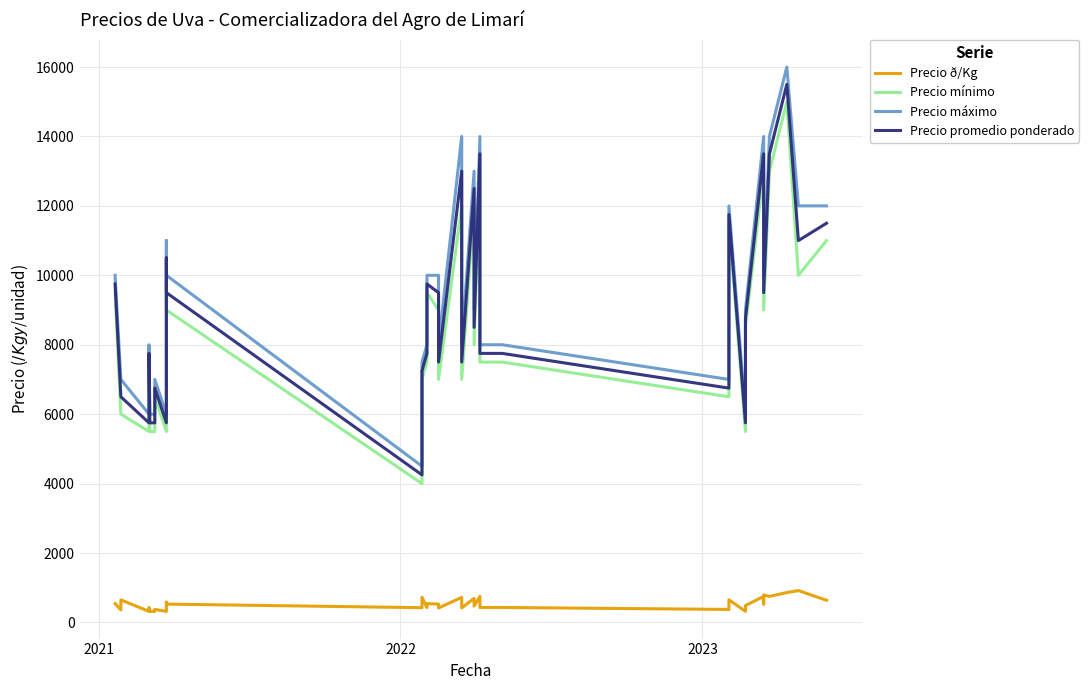

Does the chart display data point markers on the line(s)?

No